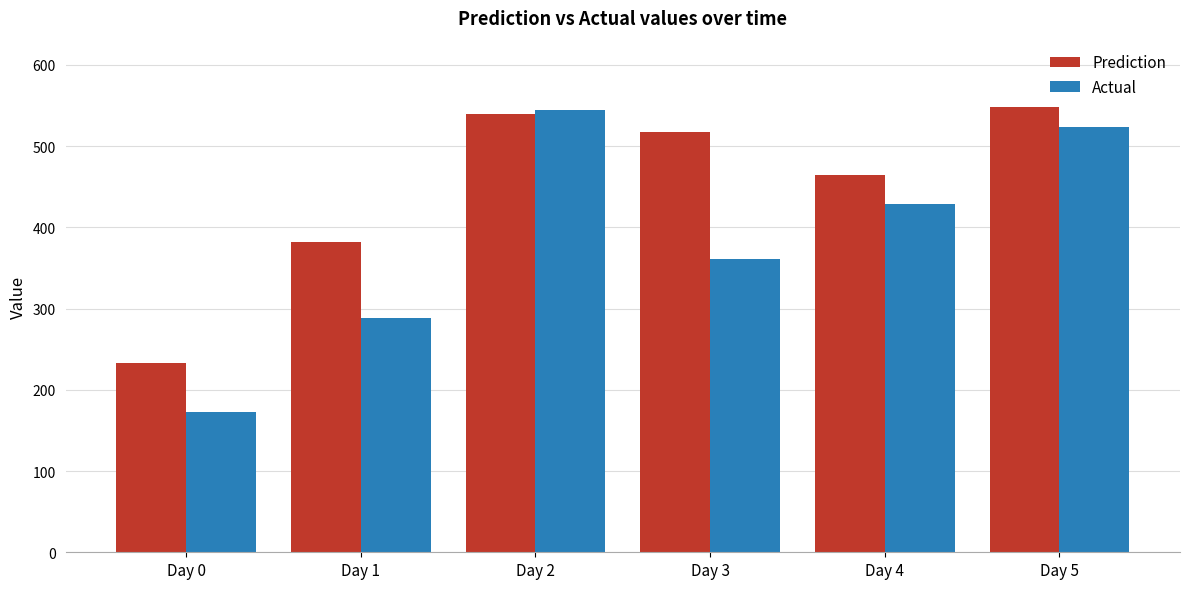

Which category has the lowest value across all series?

Day 0